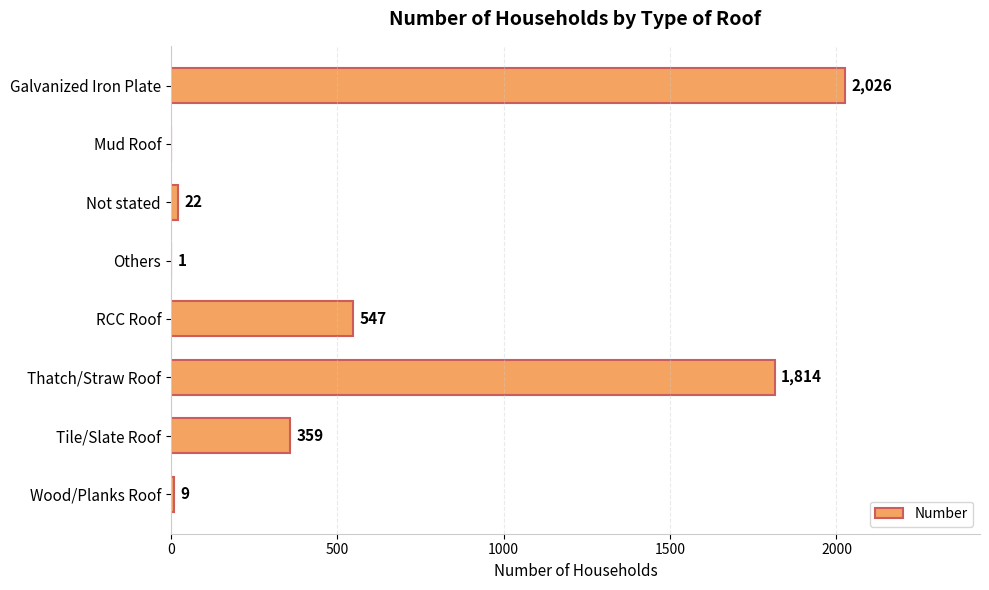

Reading top to bottom, transcribe all the data shown in this chart.

Galvanized Iron Plate=2026	Mud Roof=0	Not stated=22	Others=1	RCC Roof=547	Thatch/Straw Roof=1814	Tile/Slate Roof=359	Wood/Planks Roof=9